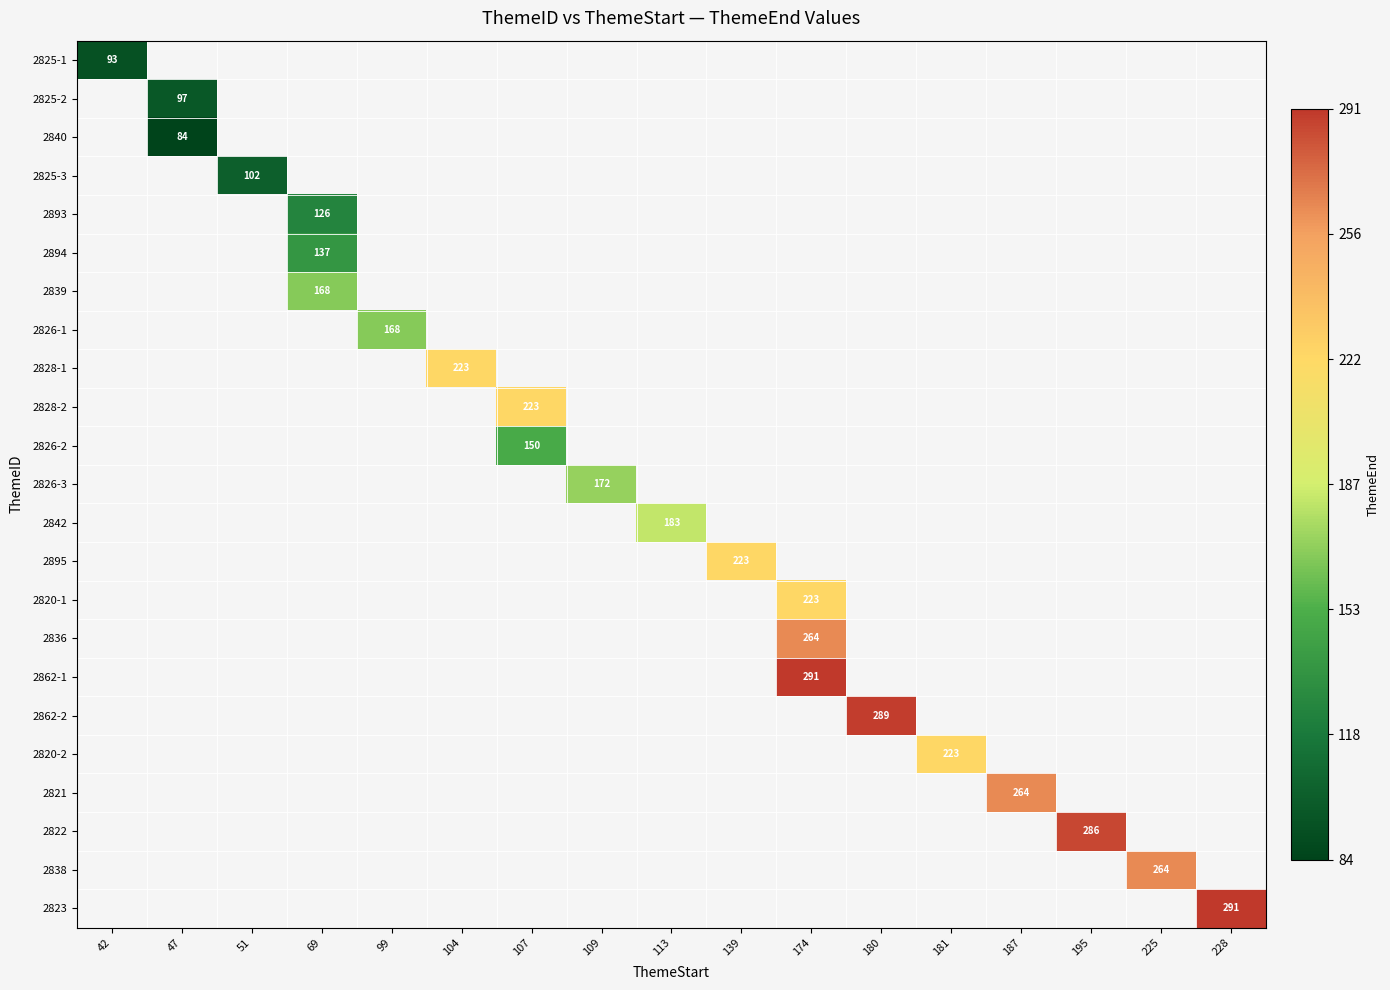

What is the greatest value displayed?

291.0